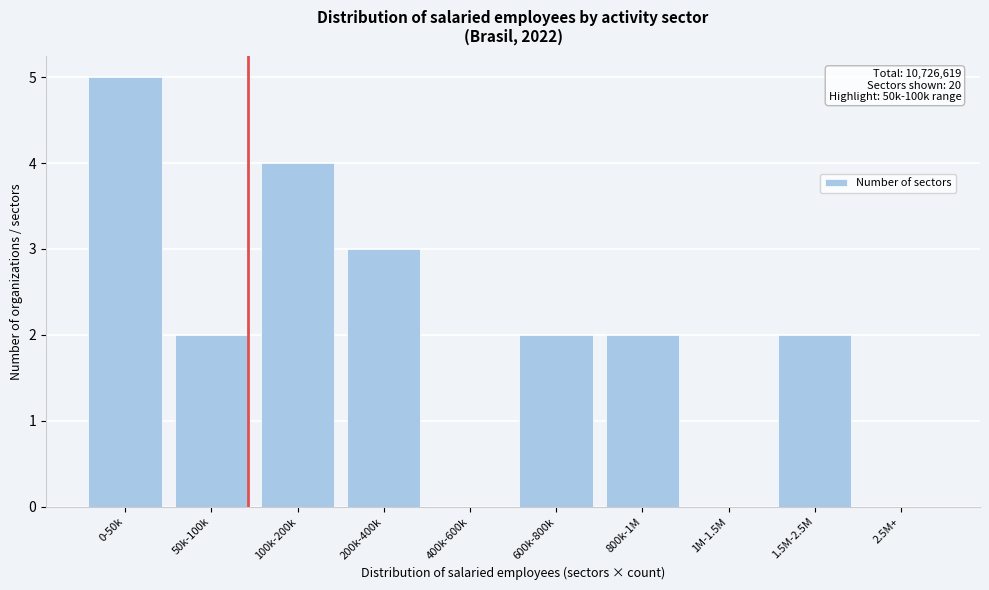

Reading left to right, transcribe all the data shown in this chart.

0-50k=5	50k-100k=2	100k-200k=4	200k-400k=3	400k-600k=0	600k-800k=2	800k-1M=2	1M-1.5M=0	1.5M-2.5M=2	2.5M+=0